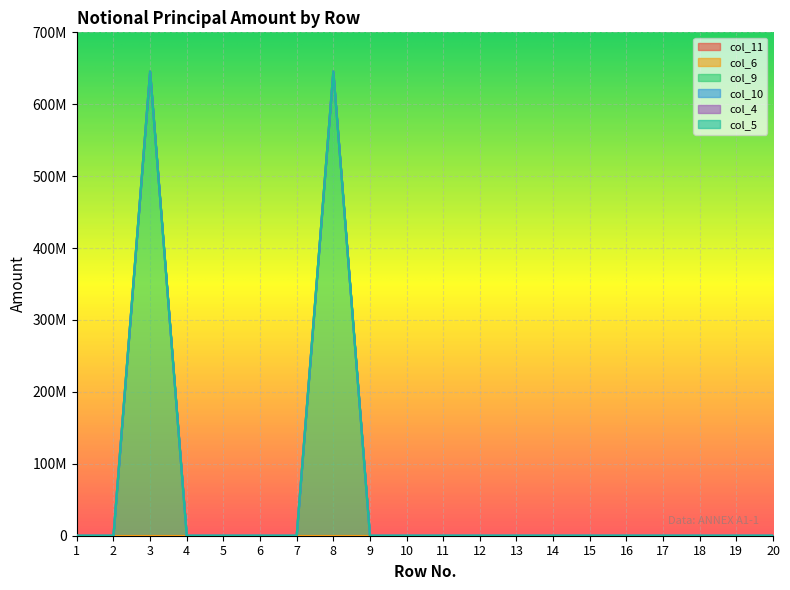

Which category has the lowest value in the col_10 series?

1